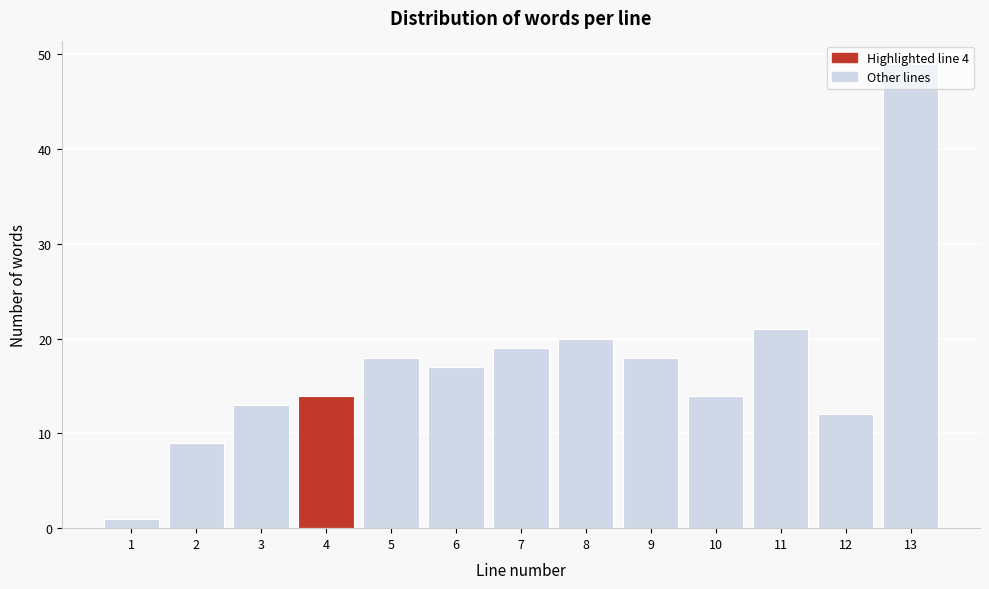

Approximately how many times larger is the value at 2 compared to 6?

0.5